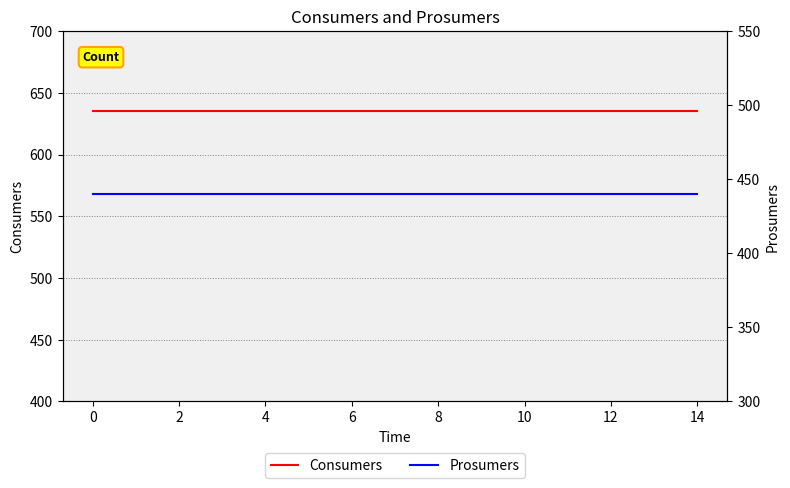

True or false: Consumers and Prosumers intersect in this chart.

False